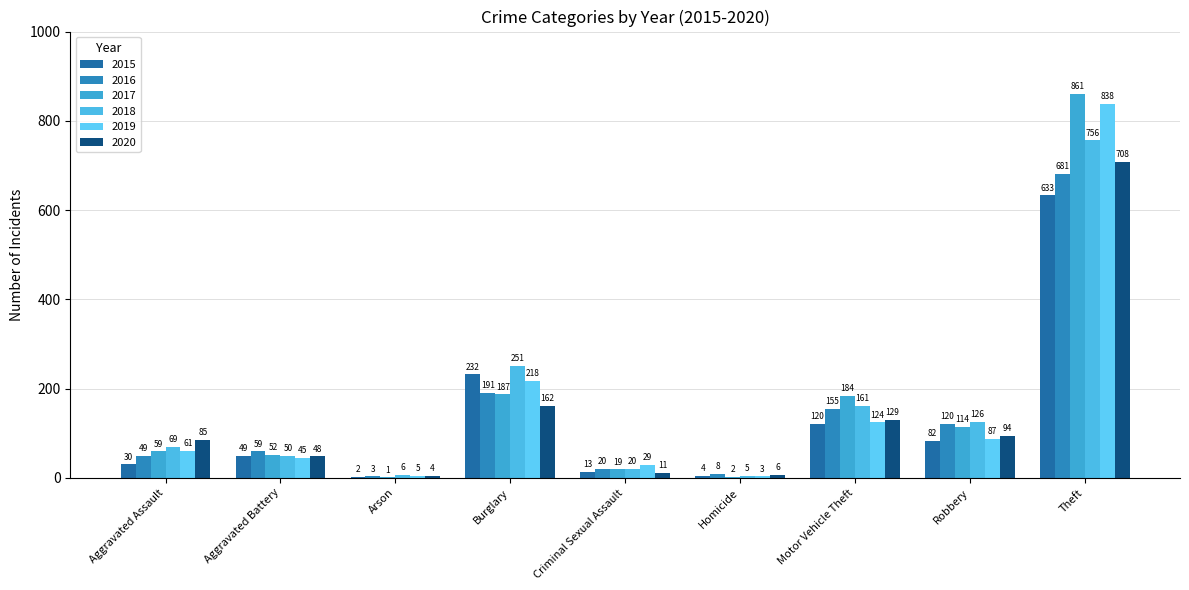

Which has a higher value, Motor Vehicle Theft or Criminal Sexual Assault?

Motor Vehicle Theft